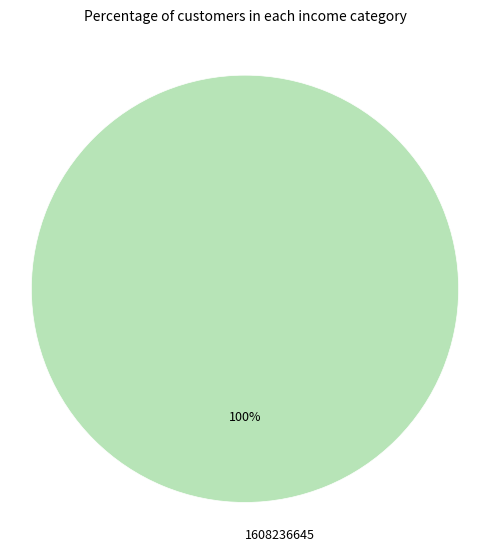

What is the majority slice?

1608236645